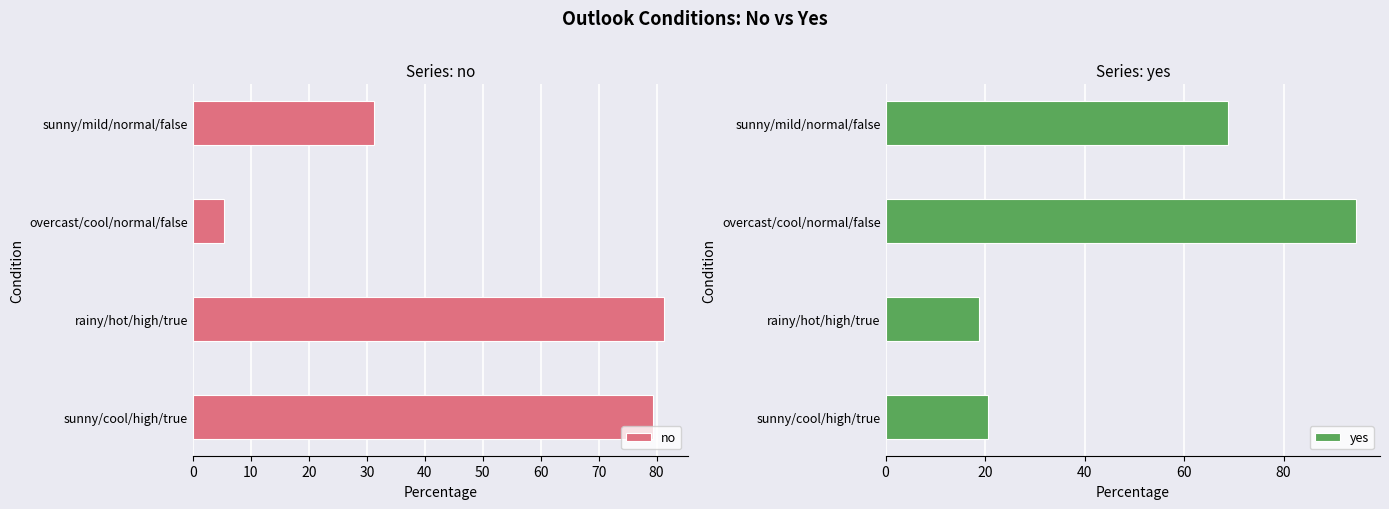

What is the average value of the no series?

49.3